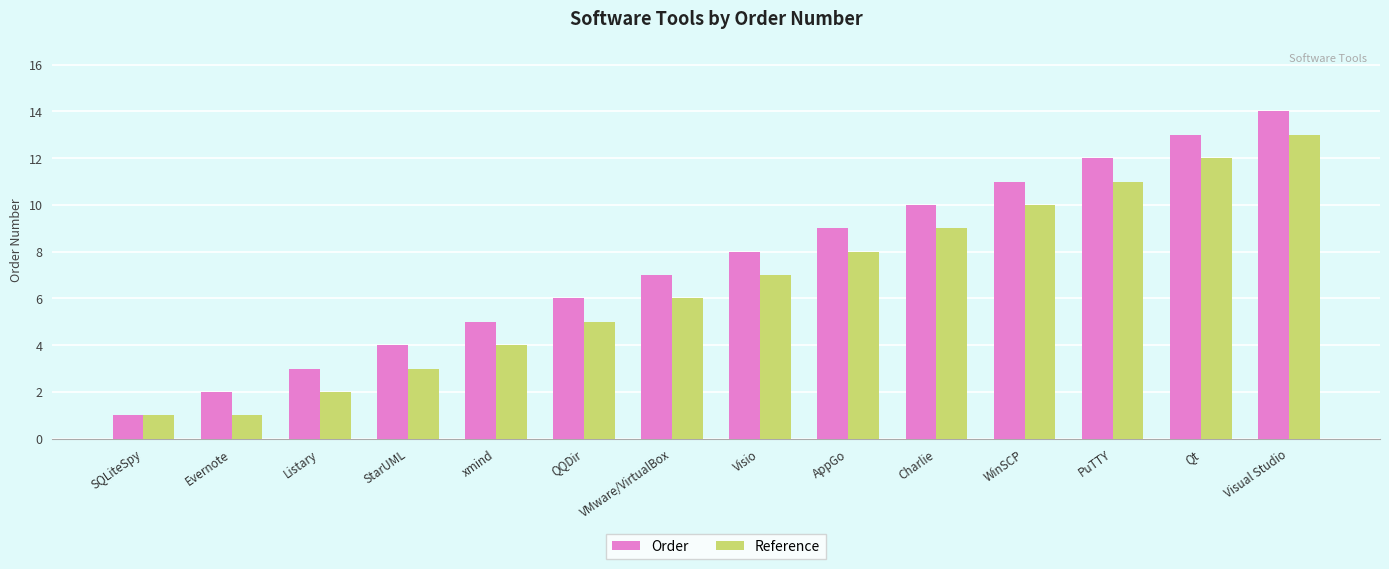

What is the sum of all Reference values?

92